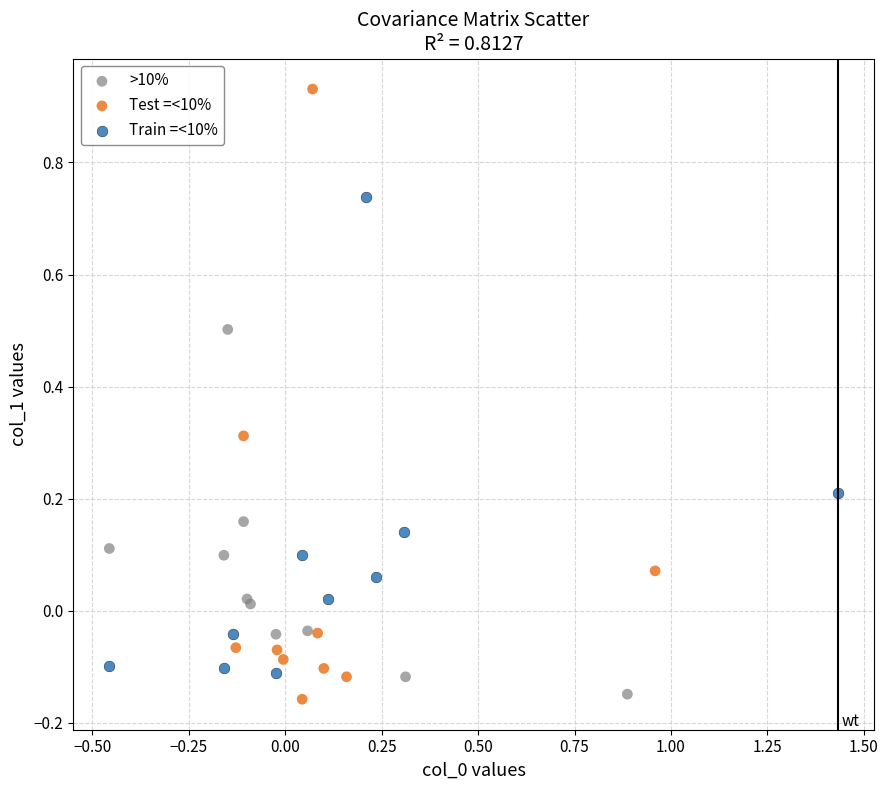

Which series has the widest spread of Y values?

Test =<10%